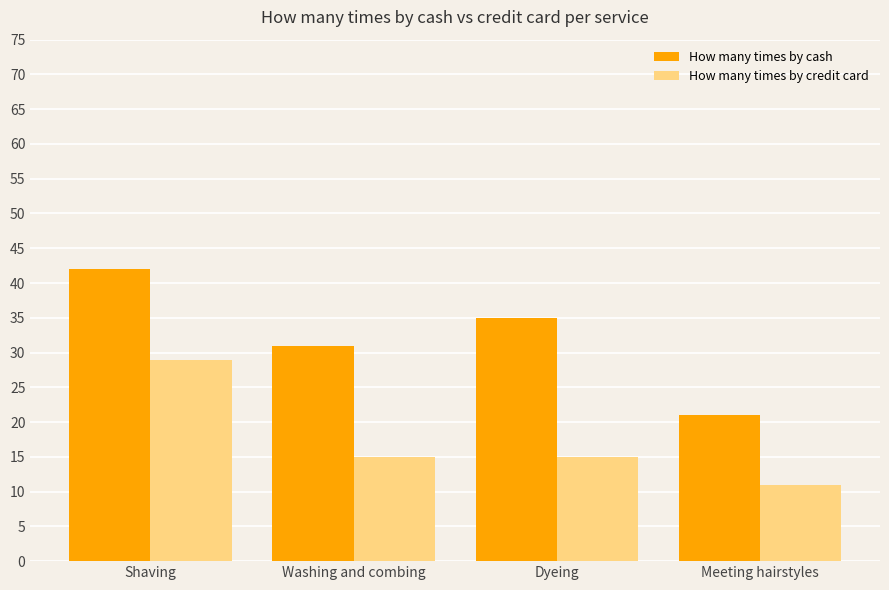

What is the average value of the How many times by cash series?

32